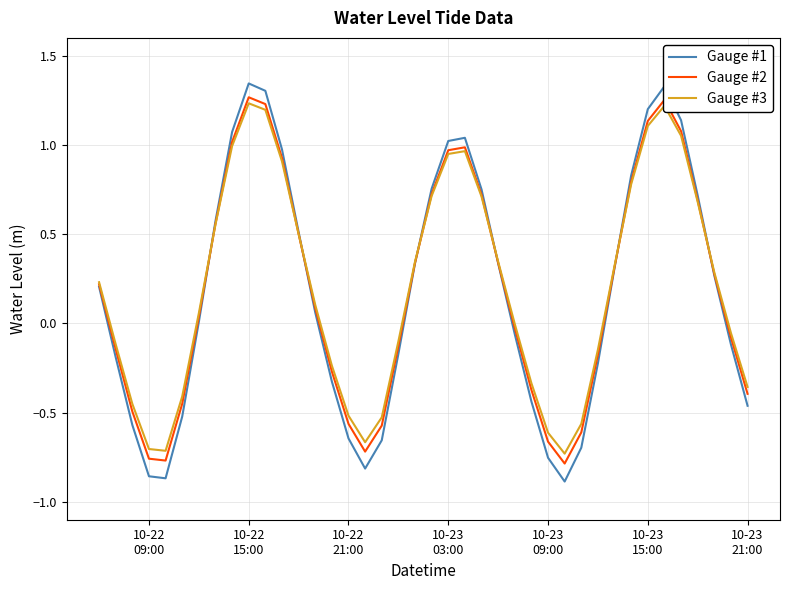

How many times do Gauge #1 and Gauge #3 cross each other?

6